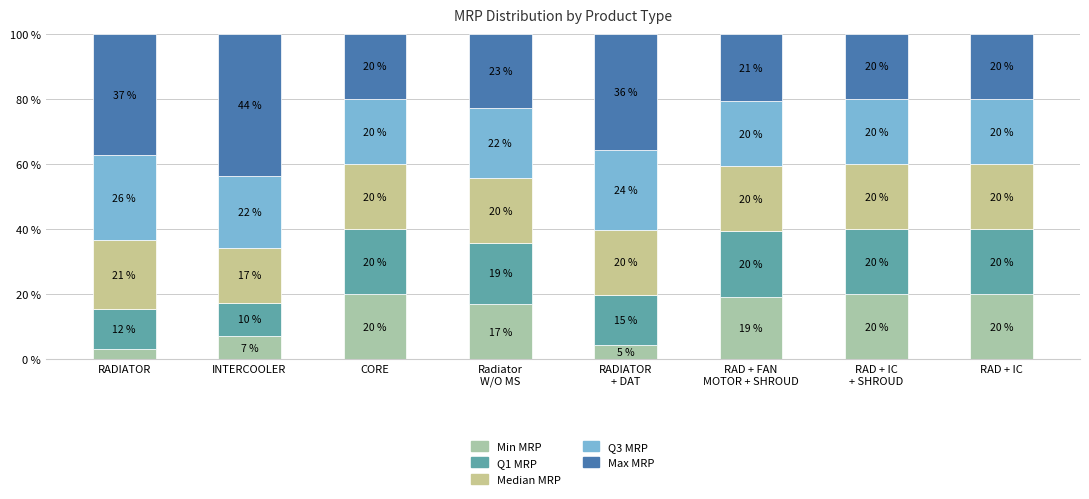

How many data points does each series have?

8